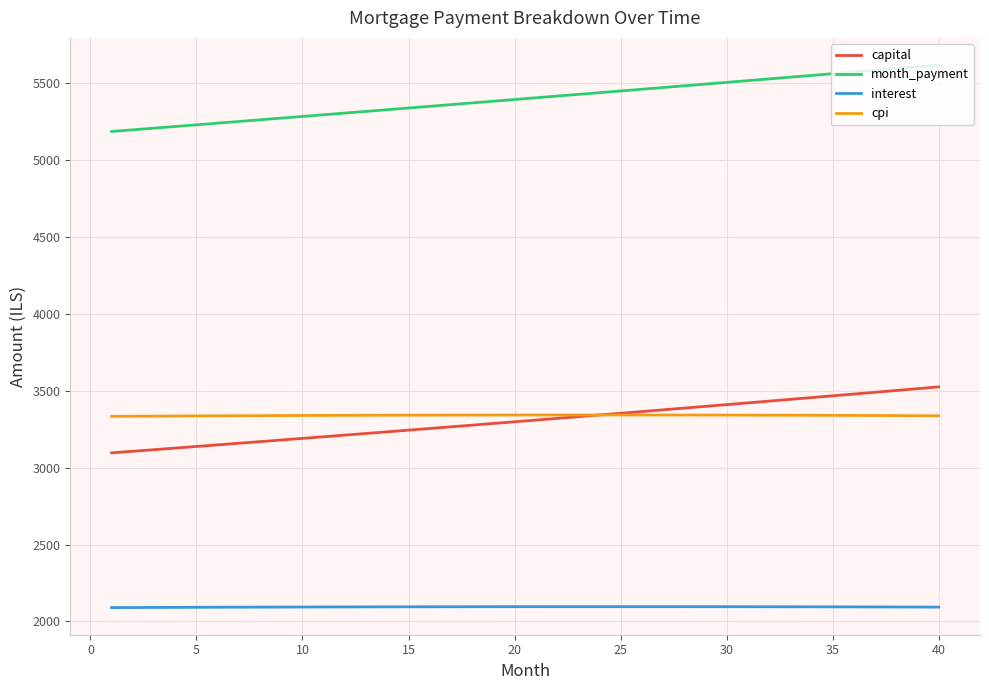

Which series has the largest total across all categories?

month_payment